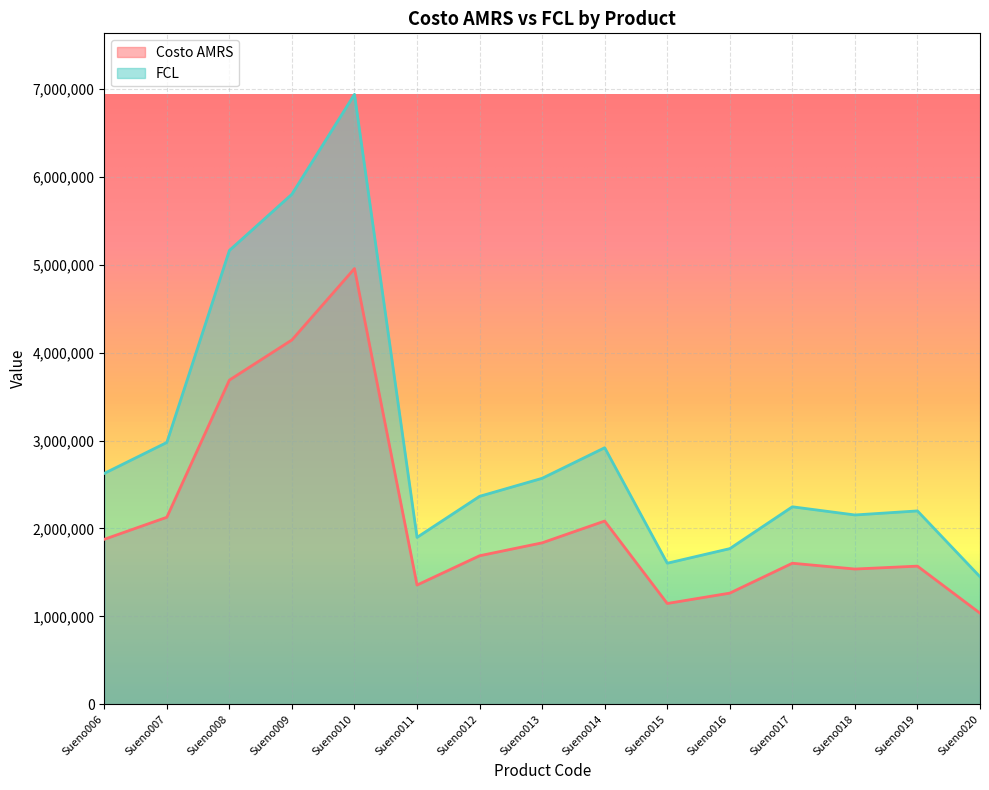

Reading left to right, list all the values displayed in this chart.

Costo AMRS: Sueno006=1876000	Sueno007=2127000	Sueno008=3687000	Sueno009=4144000	Sueno010=4956000	Sueno011=1356000	Sueno012=1689000	Sueno013=1836000	Sueno014=2084000	Sueno015=1146000	Sueno016=1264000	Sueno017=1604000	Sueno018=1538000	Sueno019=1571000	Sueno020=1036000
FCL: Sueno006=2626000	Sueno007=2978000	Sueno008=5162000	Sueno009=5802000	Sueno010=6938000	Sueno011=1898000	Sueno012=2365000	Sueno013=2570000	Sueno014=2918000	Sueno015=1604000	Sueno016=1770000	Sueno017=2246000	Sueno018=2153000	Sueno019=2199000	Sueno020=1450000